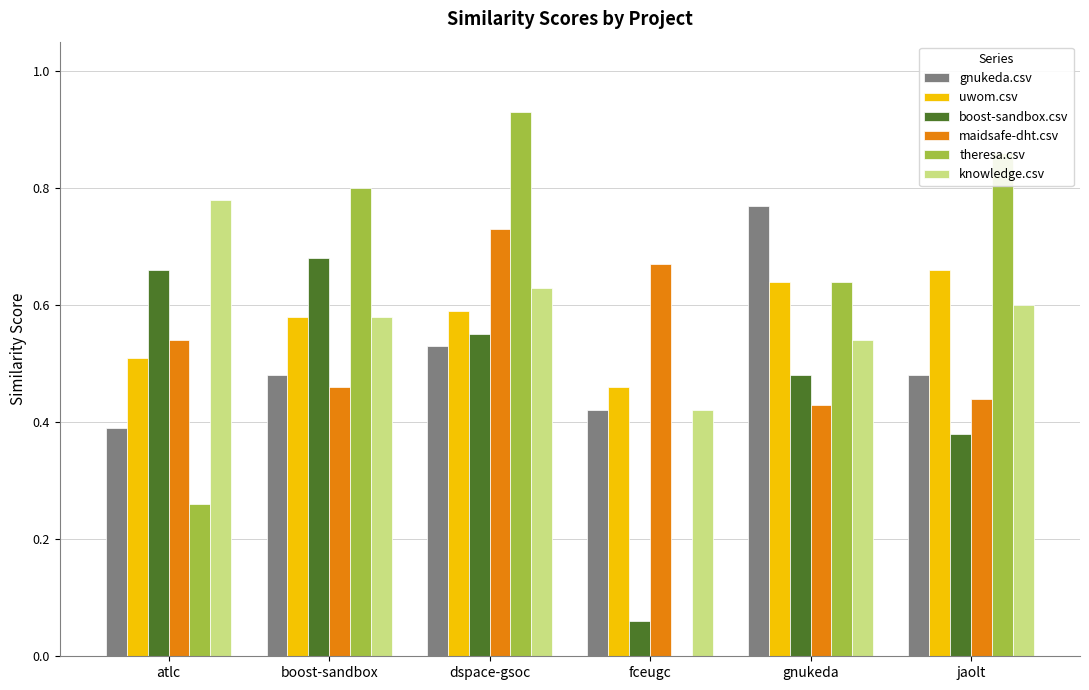

At which category is the sum across all series the highest?

dspace-gsoc